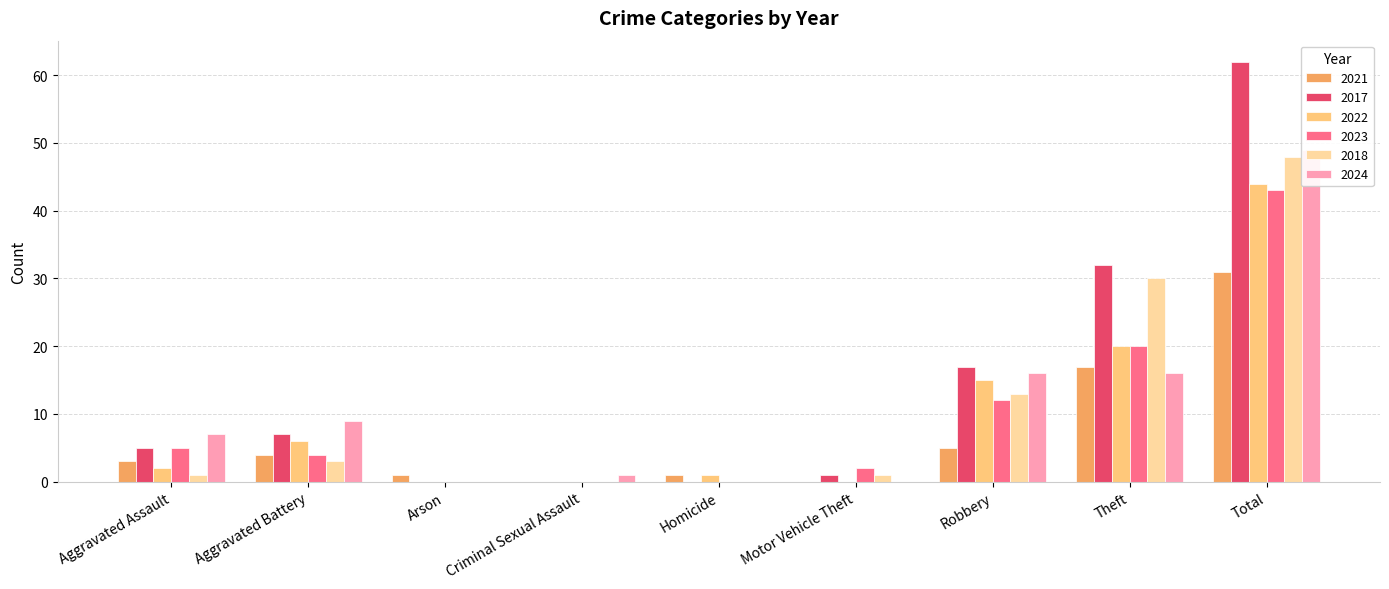

What is the total value across all series at Motor Vehicle Theft?

4